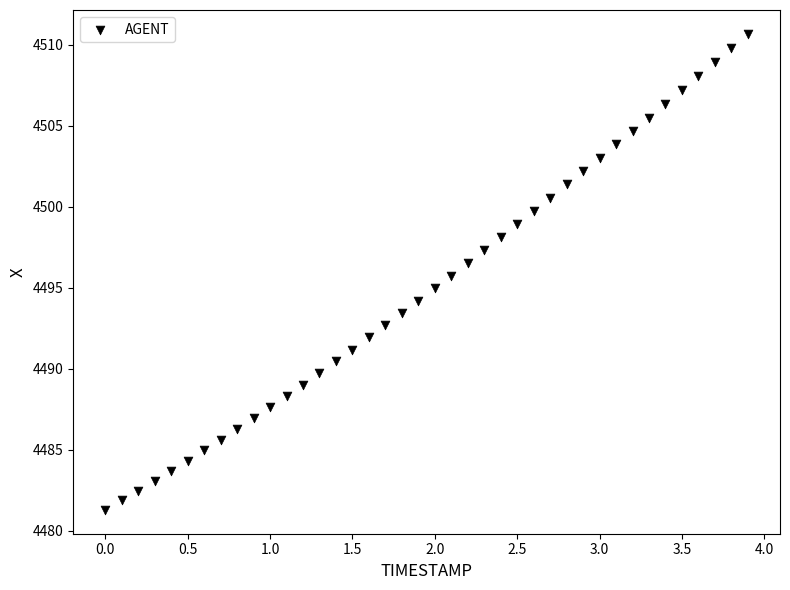

What is the range of X values (max minus min)?

3.9